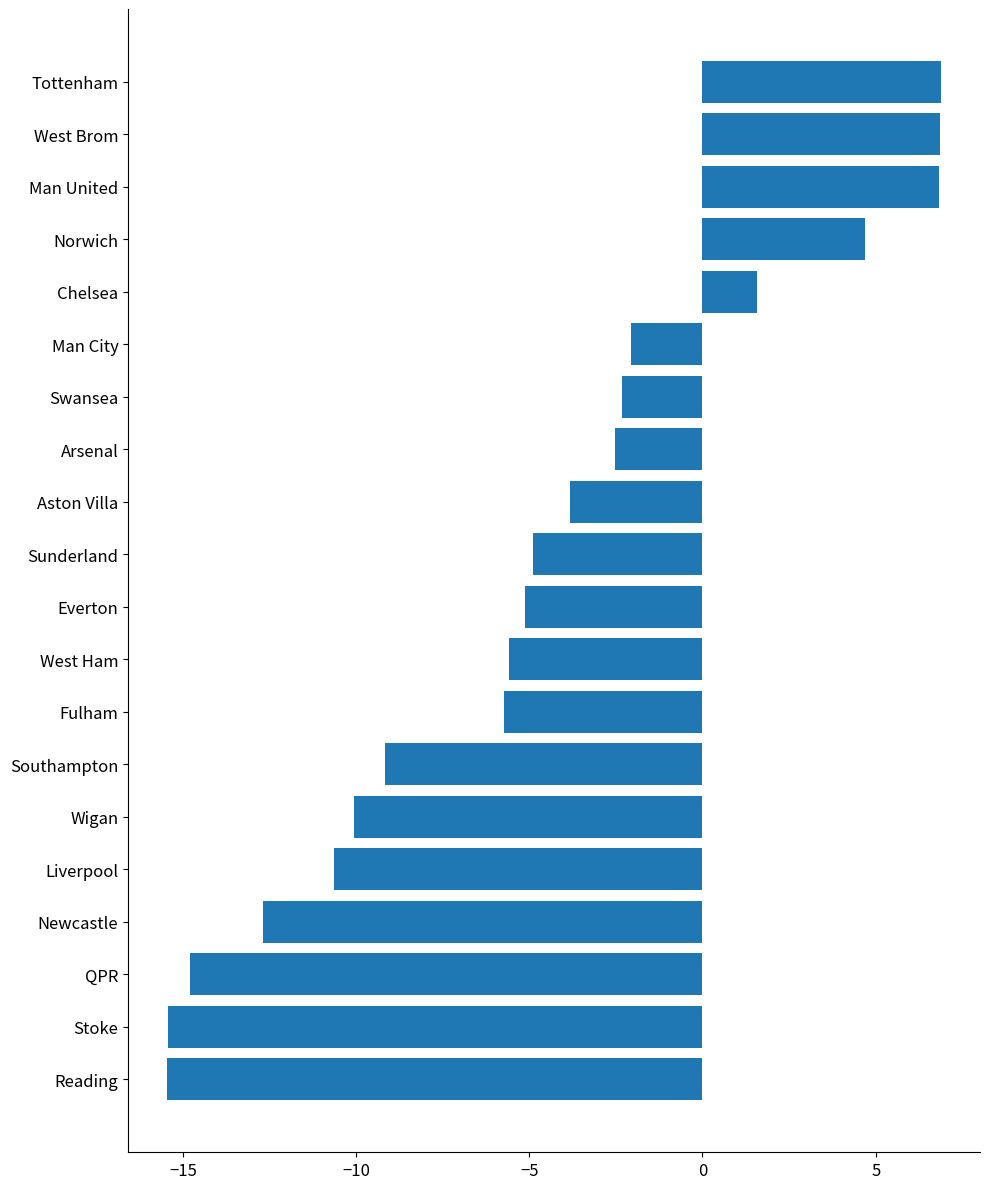

What is the difference between the maximum and minimum values?

22.4